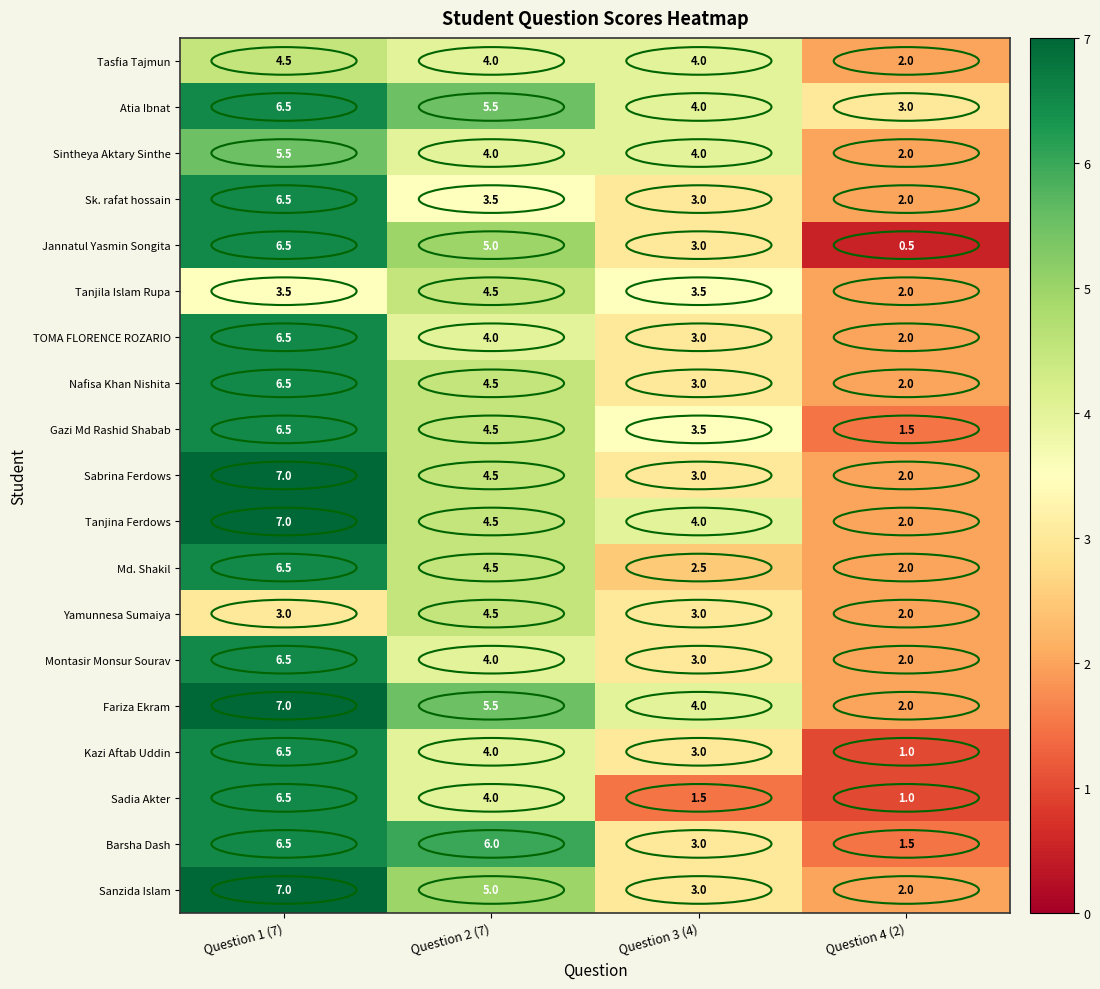

Where is Tanjina Ferdows nearest to the value 4?

Question 3 (4)